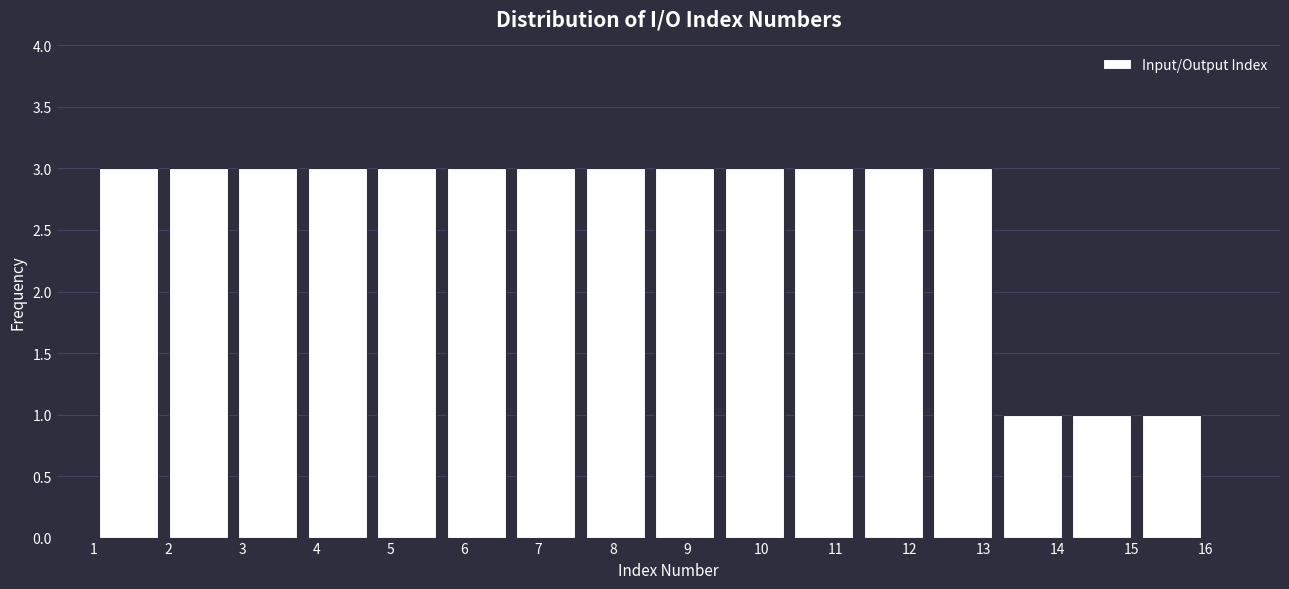

Reading left to right, list every bar in this chart as the range it spans on the x-axis followed by its height. Neither the bar edges nor the heights are printed on the chart, so give them approximately, as read against the axes.

1.0 to 1.9: 3
1.9 to 2.9: 3
2.9 to 3.8: 3
3.8 to 4.8: 3
4.8 to 5.7: 3
5.7 to 6.6: 3
6.6 to 7.6: 3
7.6 to 8.5: 3
8.5 to 9.4: 3
9.4 to 10.4: 3
10.4 to 11.3: 3
11.3 to 12.3: 3
12.3 to 13.2: 3
13.2 to 14.1: 1
14.1 to 15.1: 1
15.1 to 16.0: 1